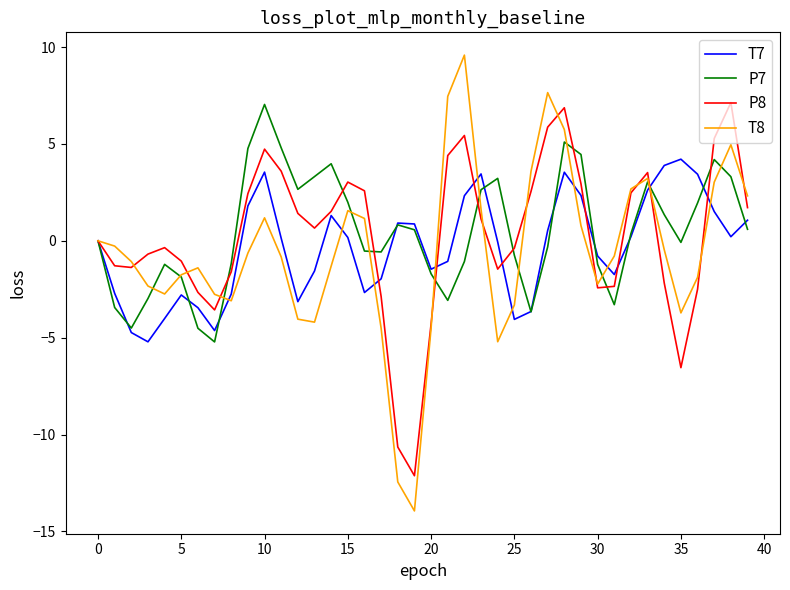

How many distinct data groups are displayed?

4